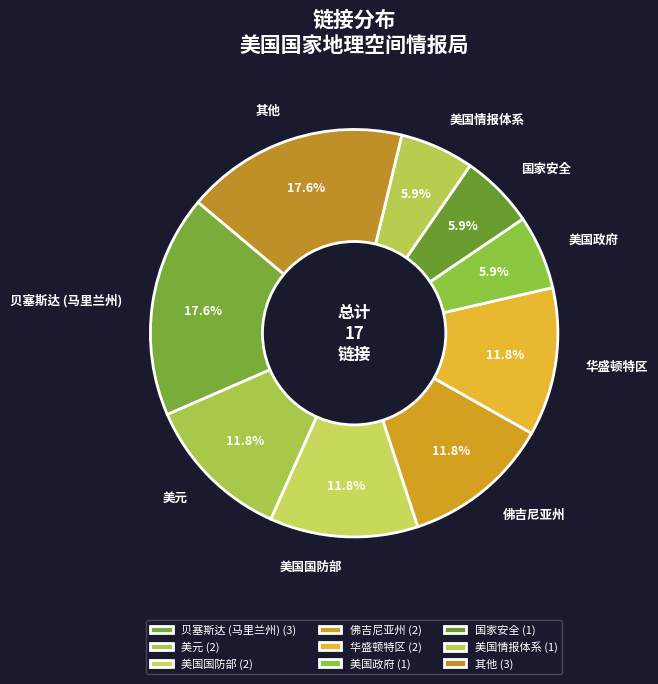

Is 贝塞斯达 (马里兰州) the majority of the pie?

No